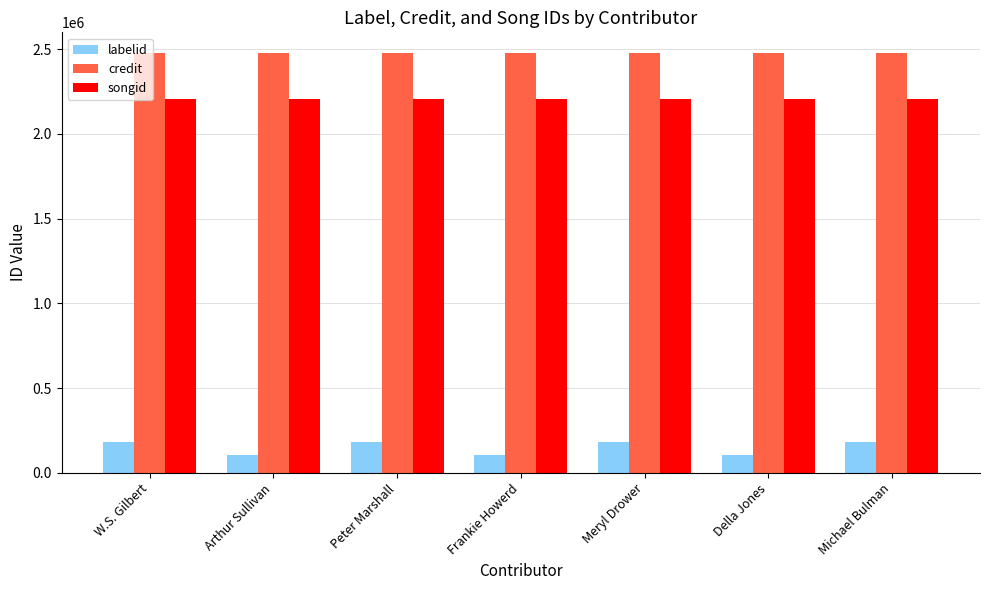

Is the value of credit at Frankie Howerd greater than the value of songid at W.S. Gilbert?

Yes